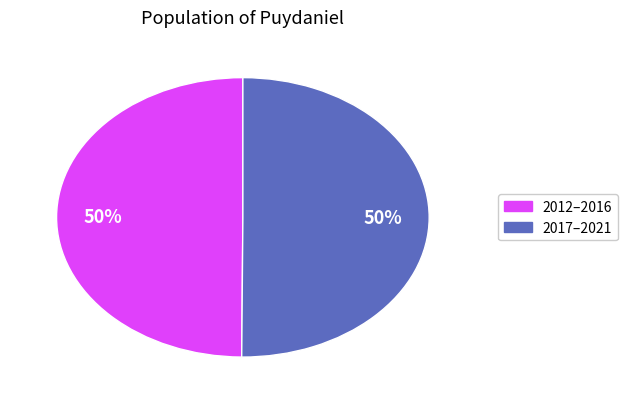

To the nearest percent, what is the average slice percentage?

50%